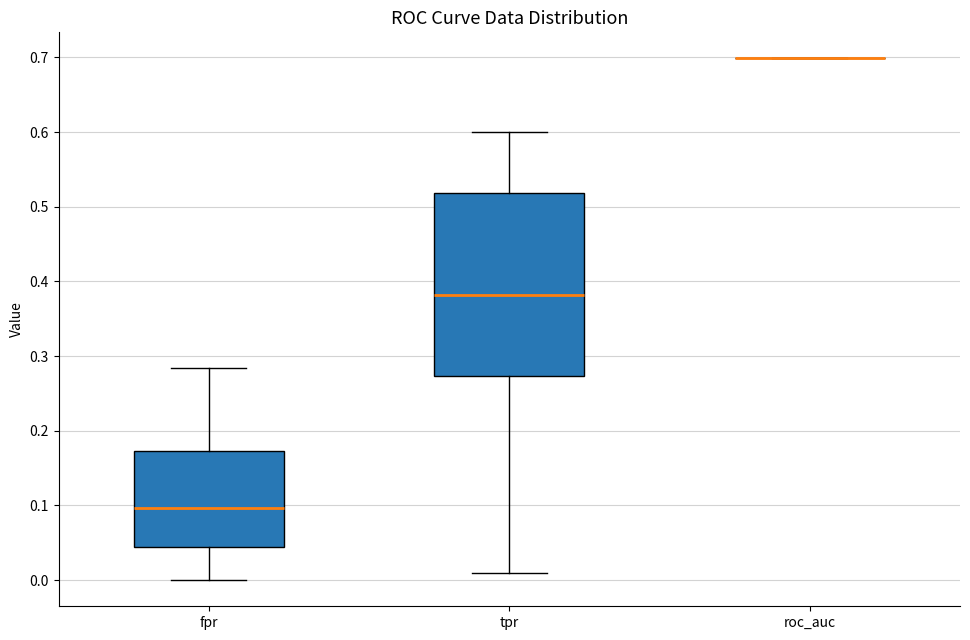

Which box is the tallest, from its lower edge to its upper edge?

tpr